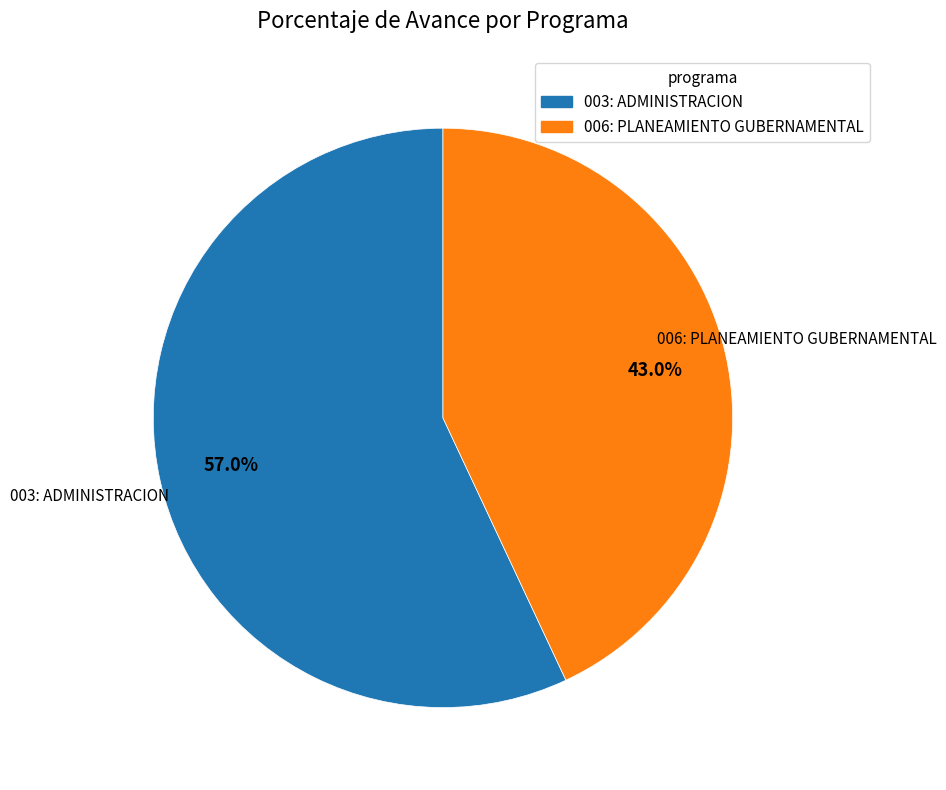

Is it true that 006: PLANEAMIENTO GUBERNAMENTAL is 36% of the pie?

False